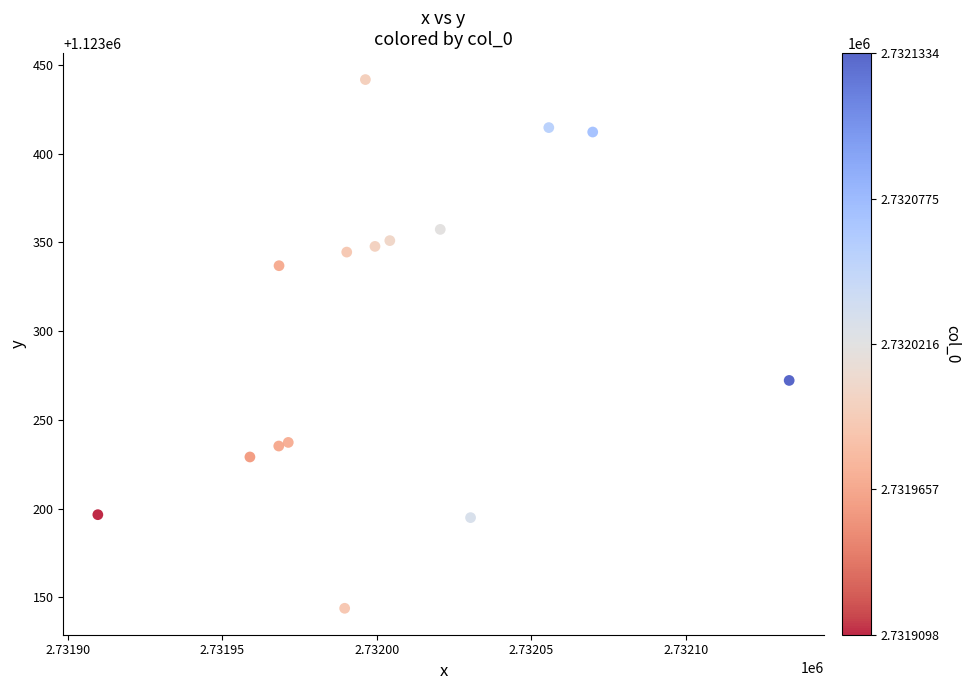

What is the range of Y values (max minus min)?

298.0